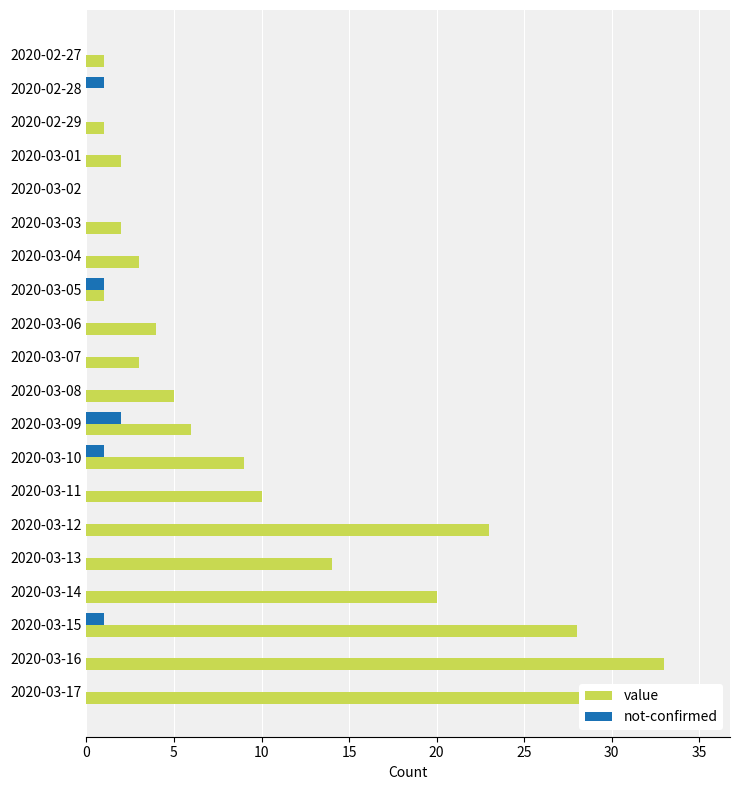

The value of not-confirmed at 2020-03-11 is 1. True or false?

False